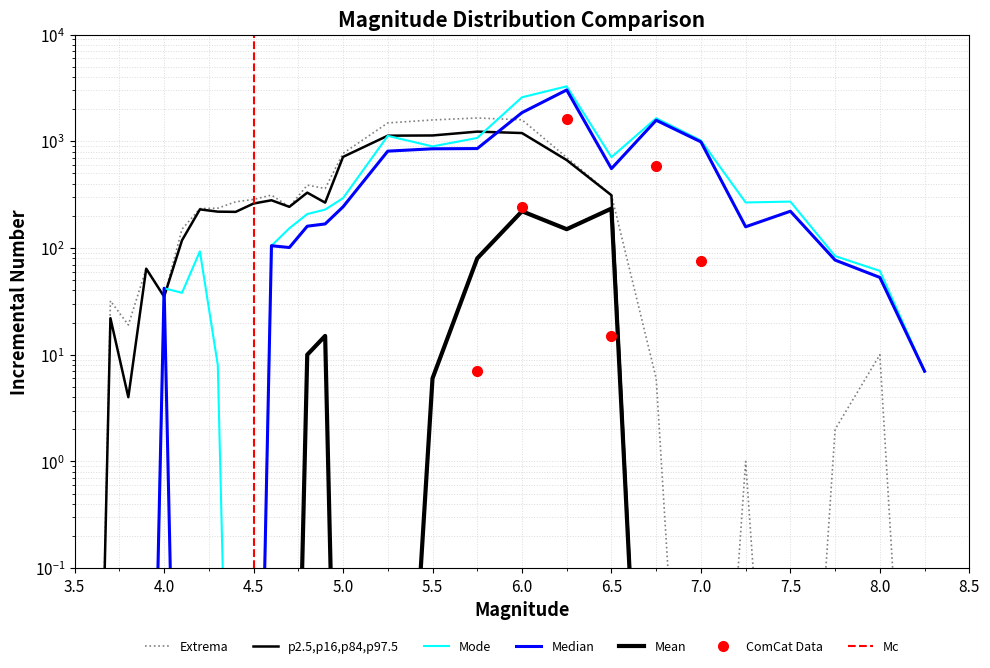

What is the total value across all series at 4.9?

1039.0